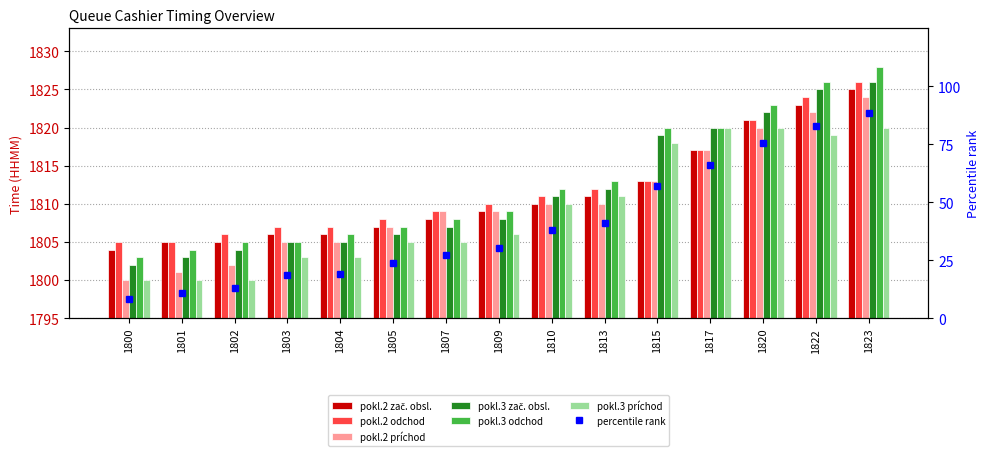

What is the average value of the pokl.2 príchod series?

1810